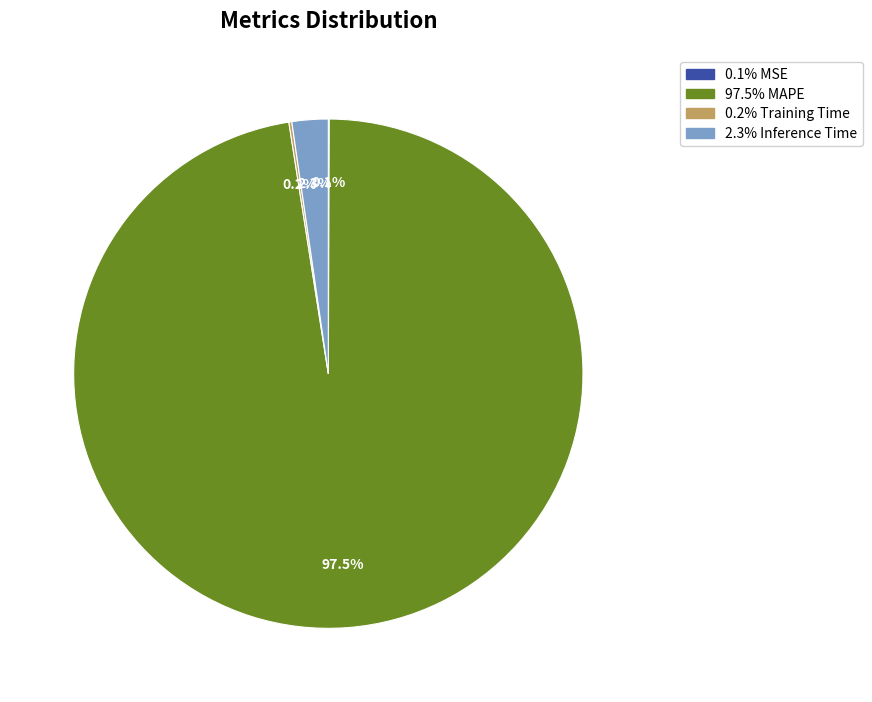

Is there any slice that represents more than half of the pie?

Yes